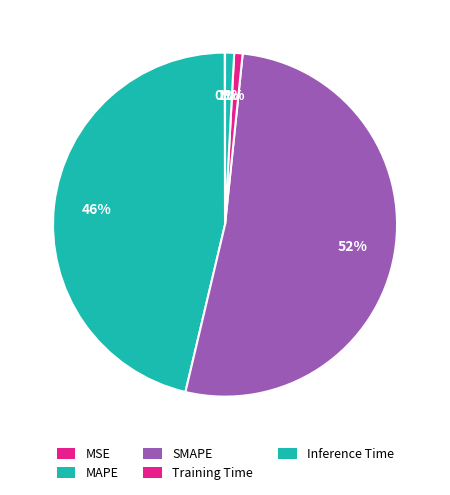

To the nearest percent, what is the combined percentage of Inference Time and MAPE?

47%